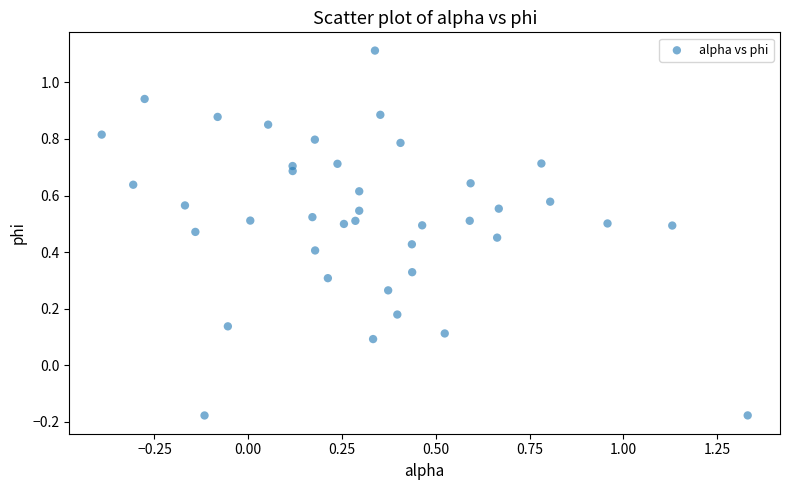

What is the range of Y values (max minus min)?

1.3